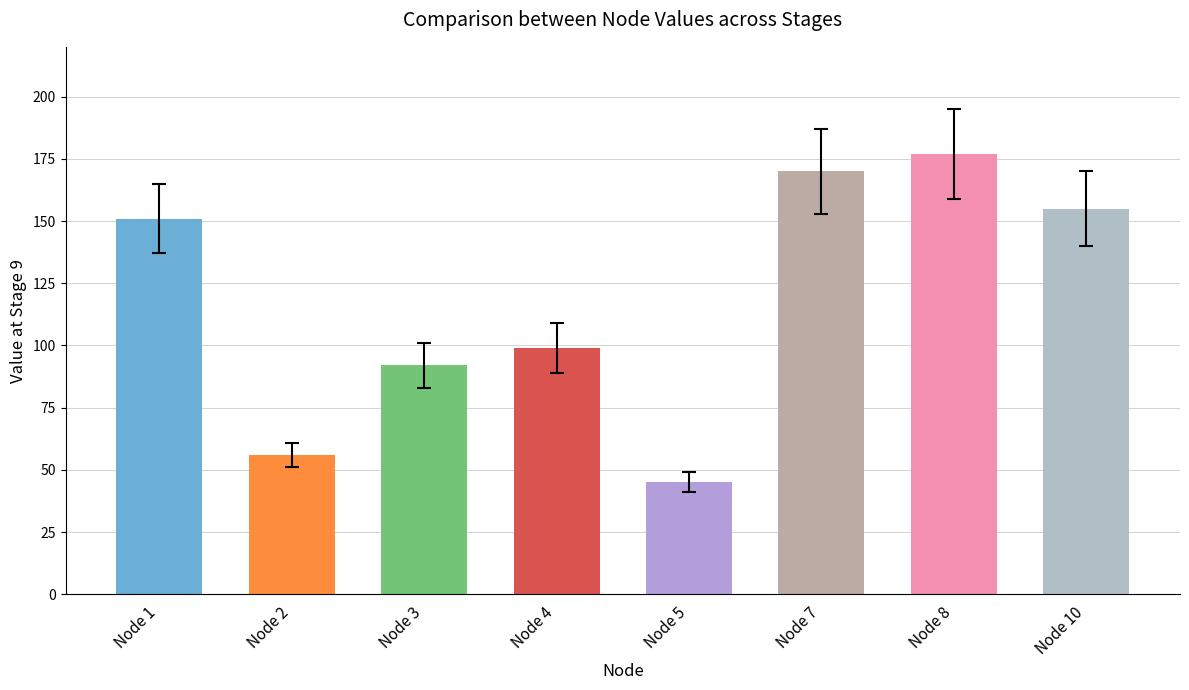

Reading left to right, extract all data points from this chart.

Node 1=151	Node 2=56	Node 3=92	Node 4=99	Node 5=45	Node 7=170	Node 8=177	Node 10=155